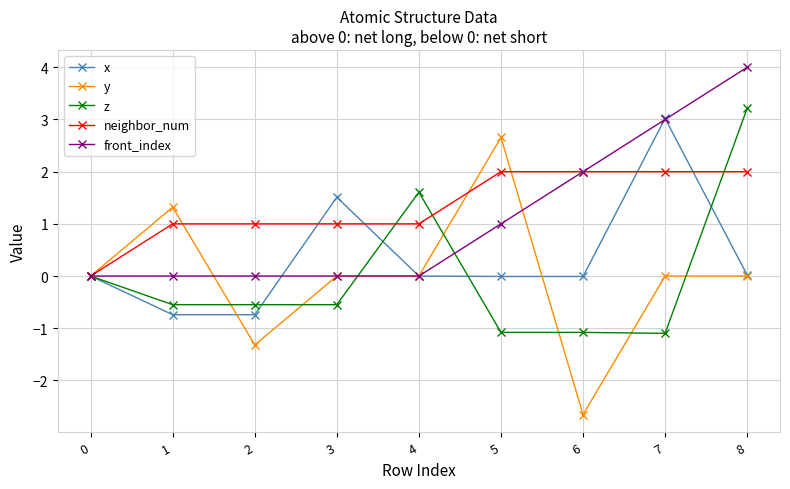

Which series has the largest range (max minus min)?

y